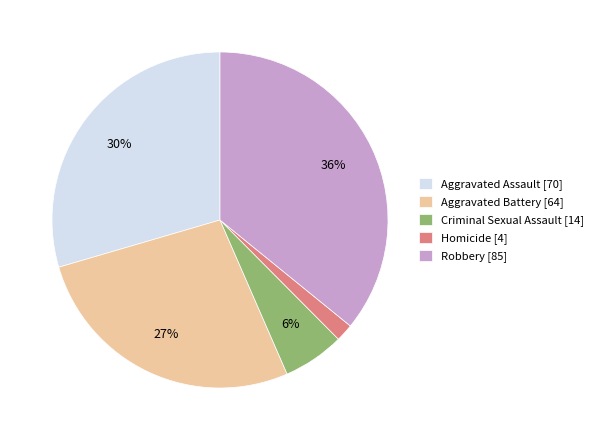

How many slices are in this pie chart?

5